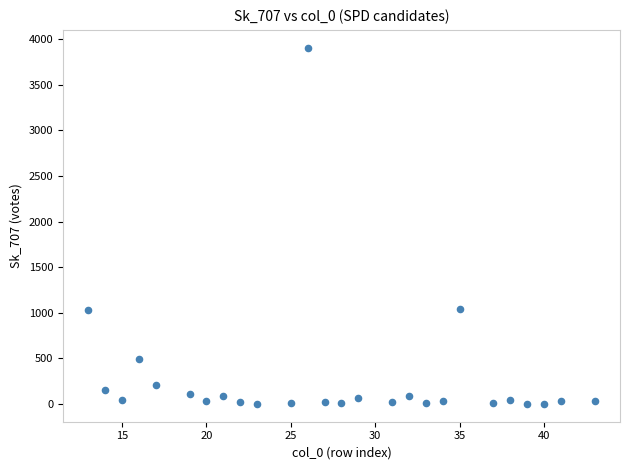

What is the range of Y values (max minus min)?

3902